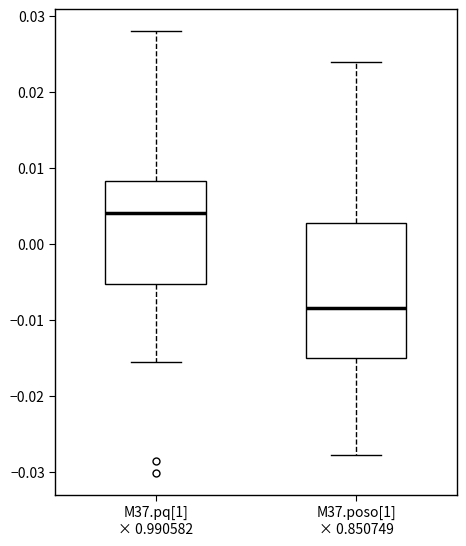

Which box has the highest median line?

M37.pq[1] × 0.990582